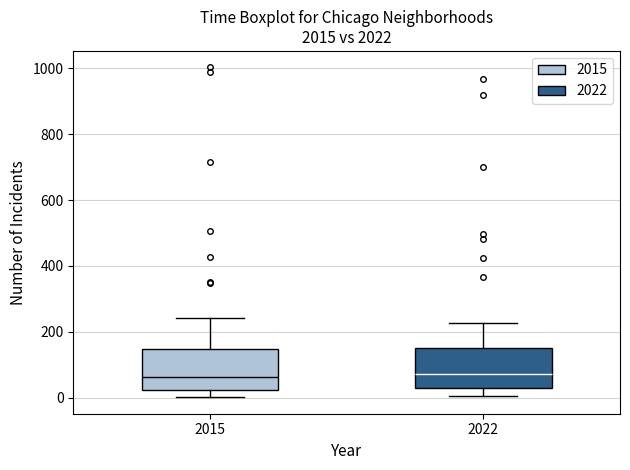

Where is the upper edge of the box at x = 2015 on the y-axis? The values are not printed on the chart, so give them approximately, as read against the axis.

140